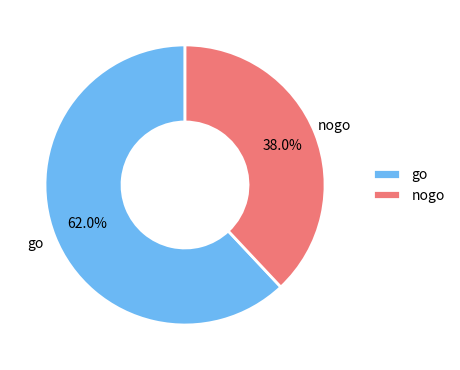

Is there a majority slice in this chart?

Yes